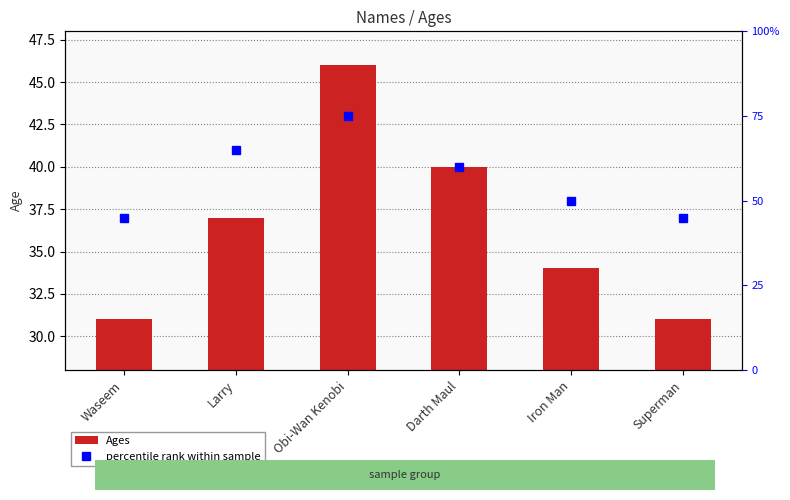

Which series has the largest total across all categories?

percentile rank within sample